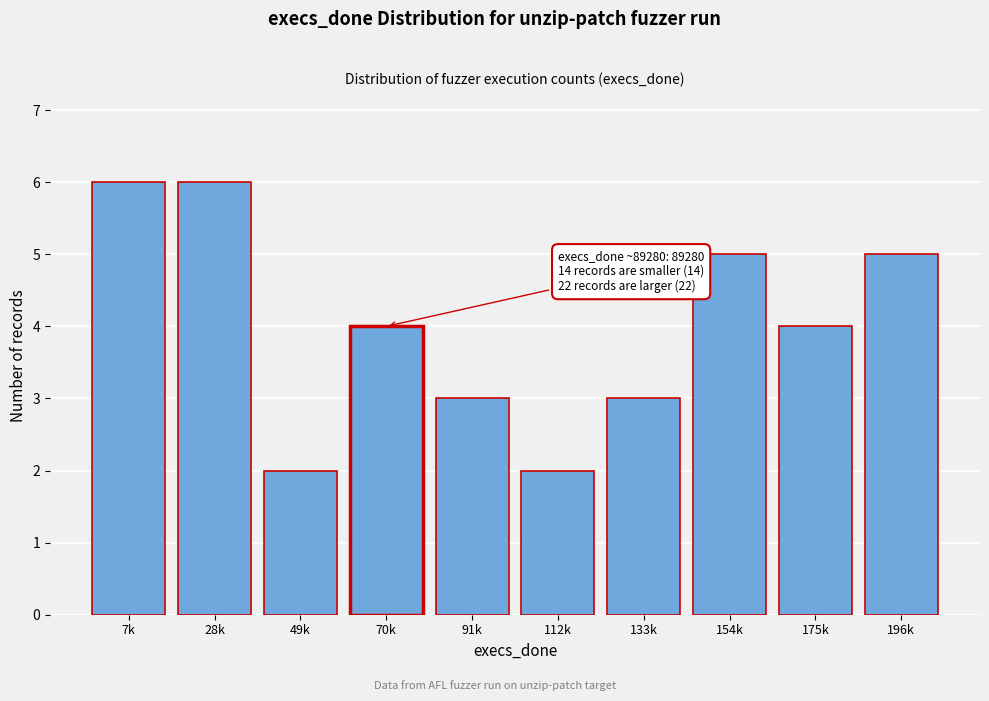

Reading left to right, transcribe all the data shown in this chart.

6	6	2	4	3	2	3	5	4	5